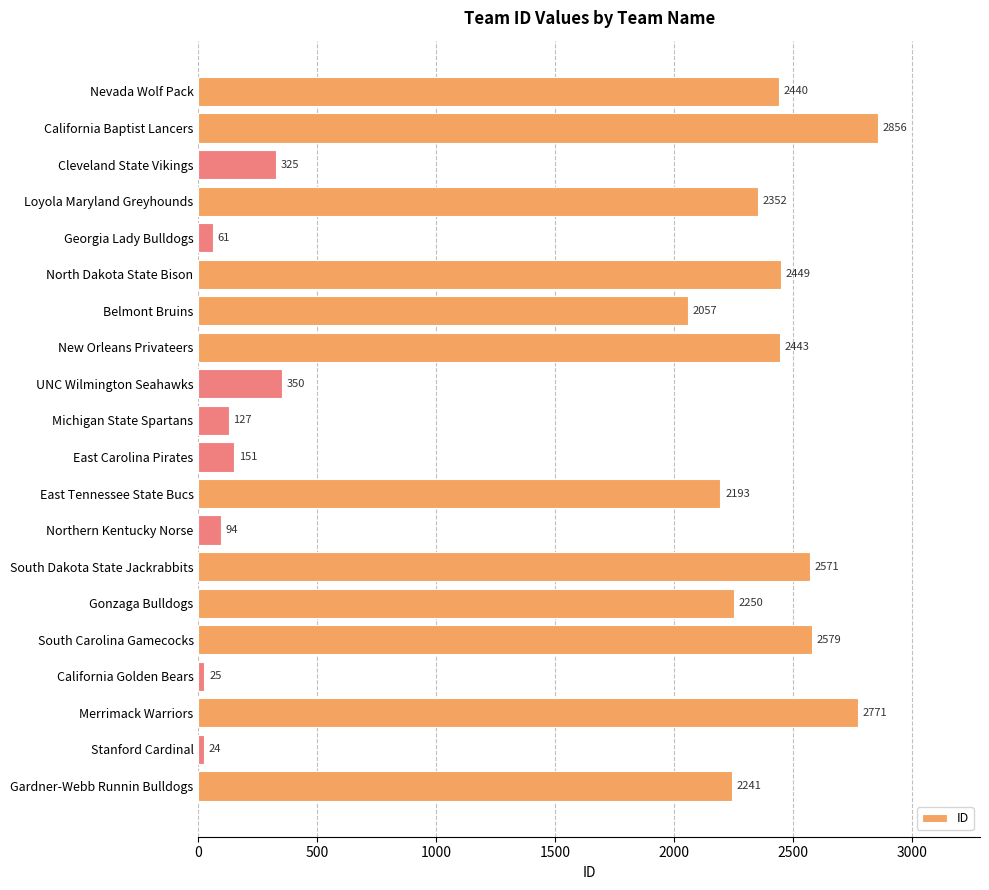

What is the sum of all values?

30359